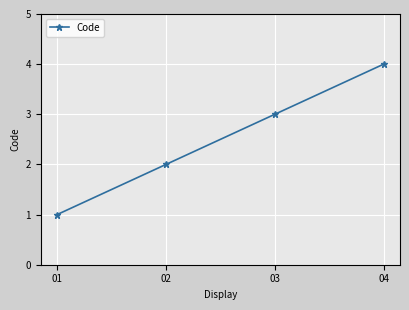

What is the sum of the values at 03 and 04?

7